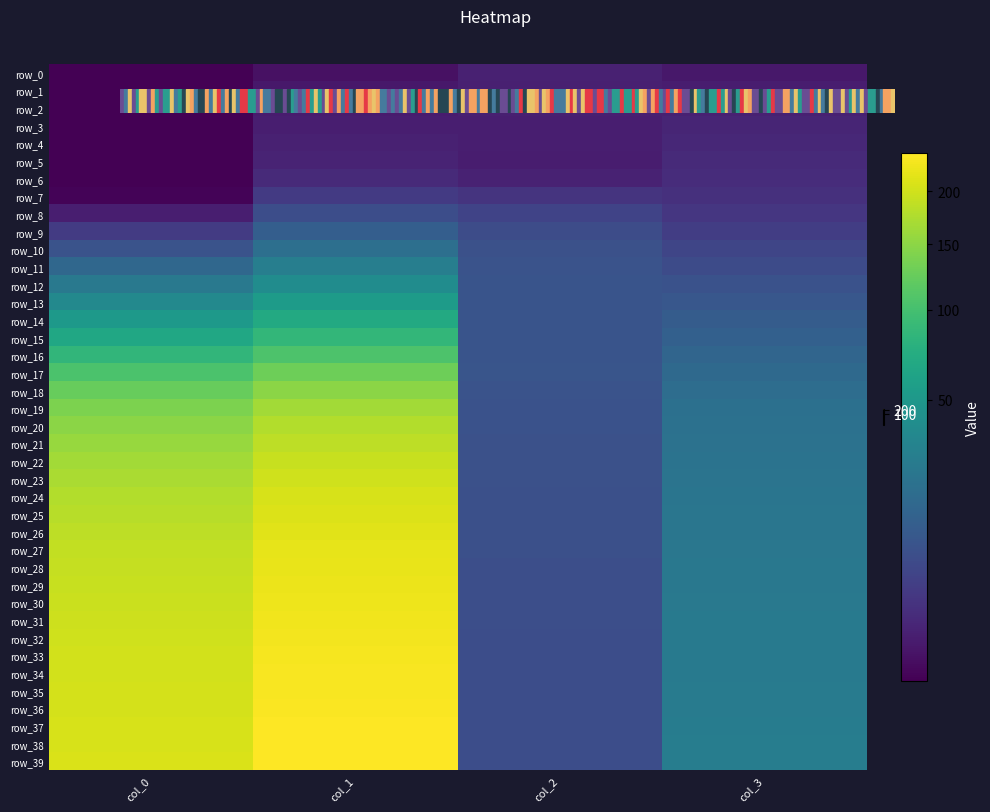

Is it true that row_6 equals 1.2 at col_2?

False